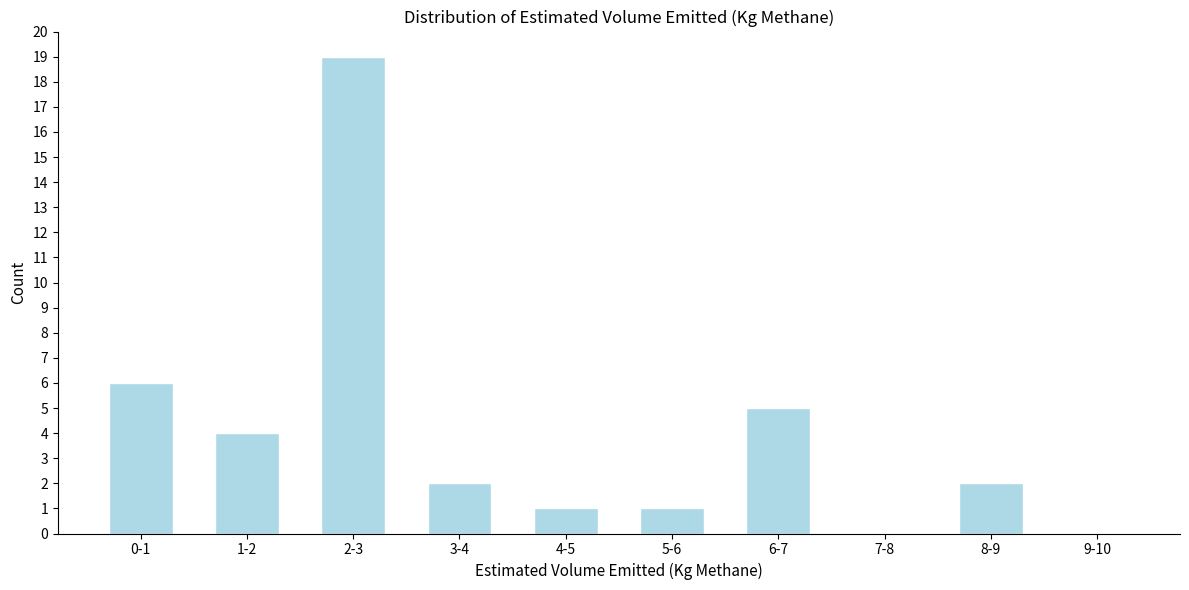

Reading left to right, extract all data points from this chart.

0-1=6	1-2=4	2-3=19	3-4=2	4-5=1	5-6=1	6-7=5	7-8=0	8-9=2	9-10=0